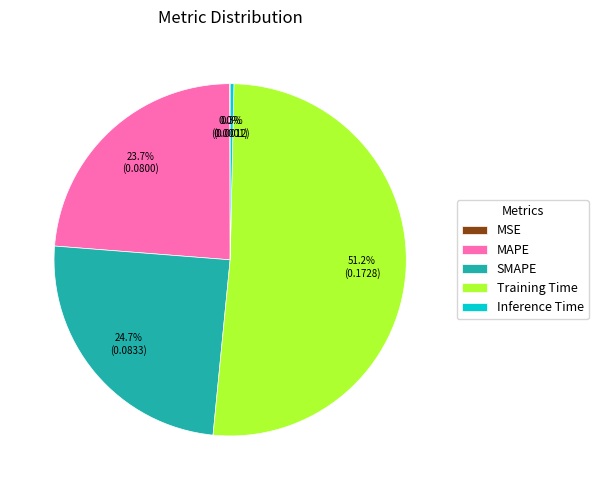

Is Inference Time the majority of the pie?

No